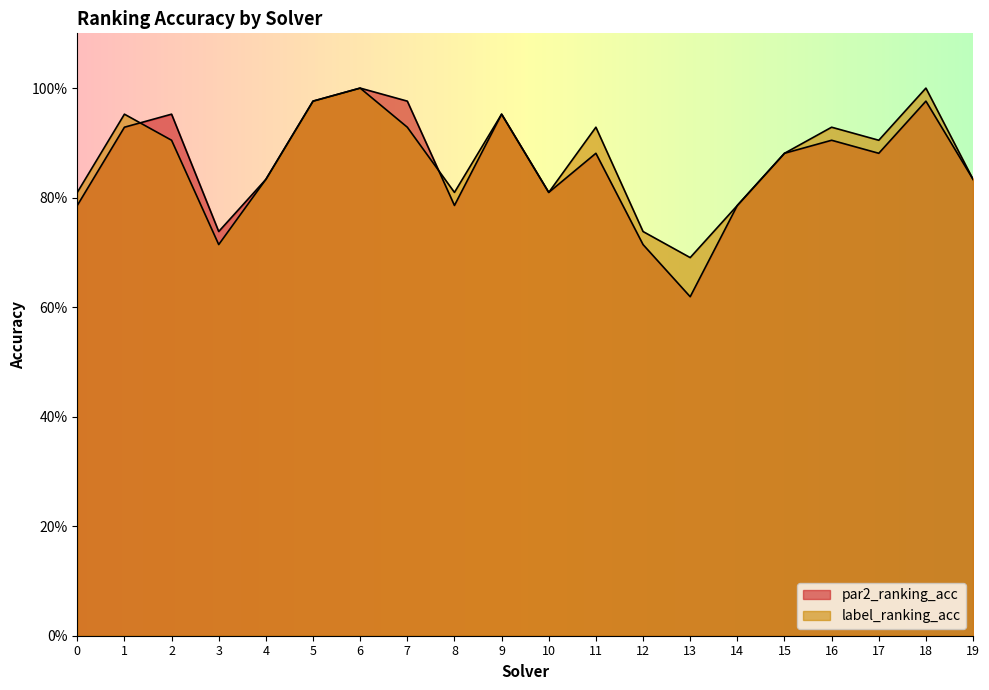

Rank the series at 14 from lowest to highest value.

par2_ranking_acc, label_ranking_acc